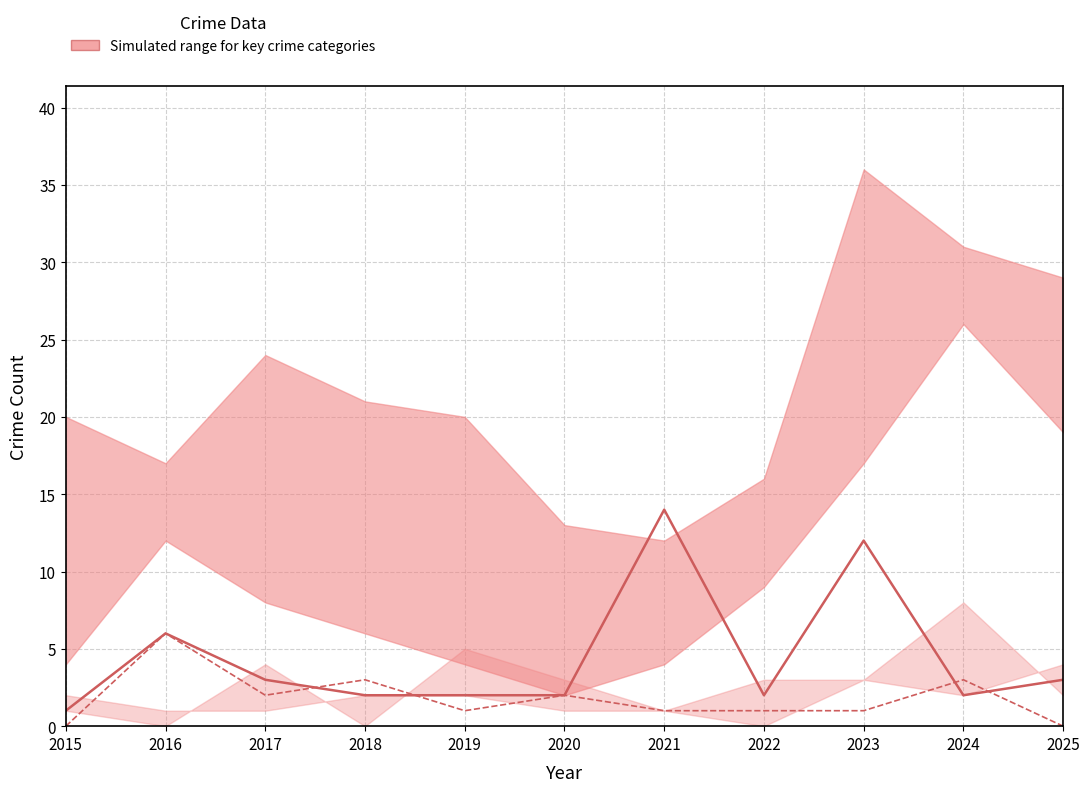

After their last crossing, which series has the higher values: Burglary or Robbery (median)?

Robbery (median)